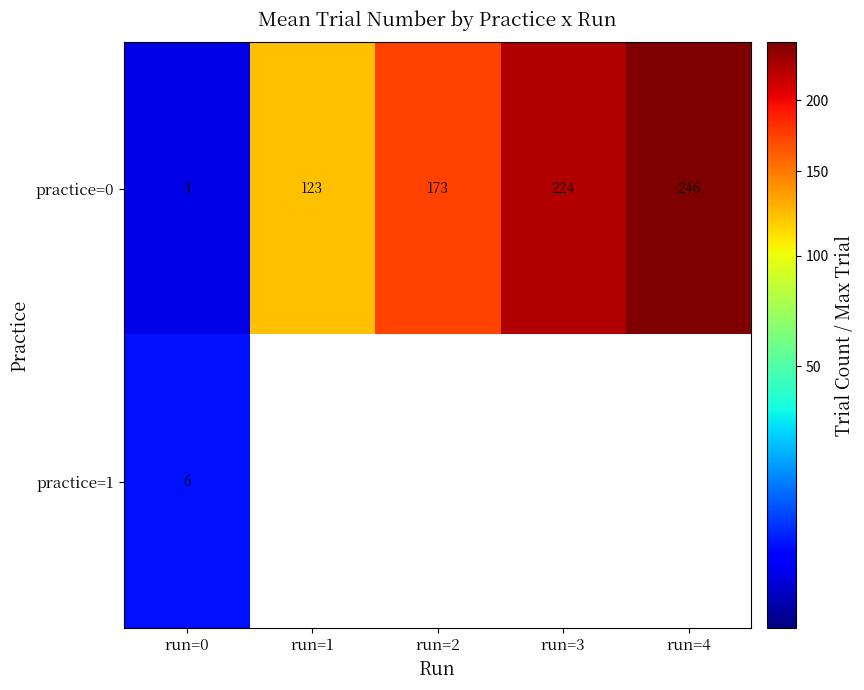

At how many categories does at least one series exceed 53?

4